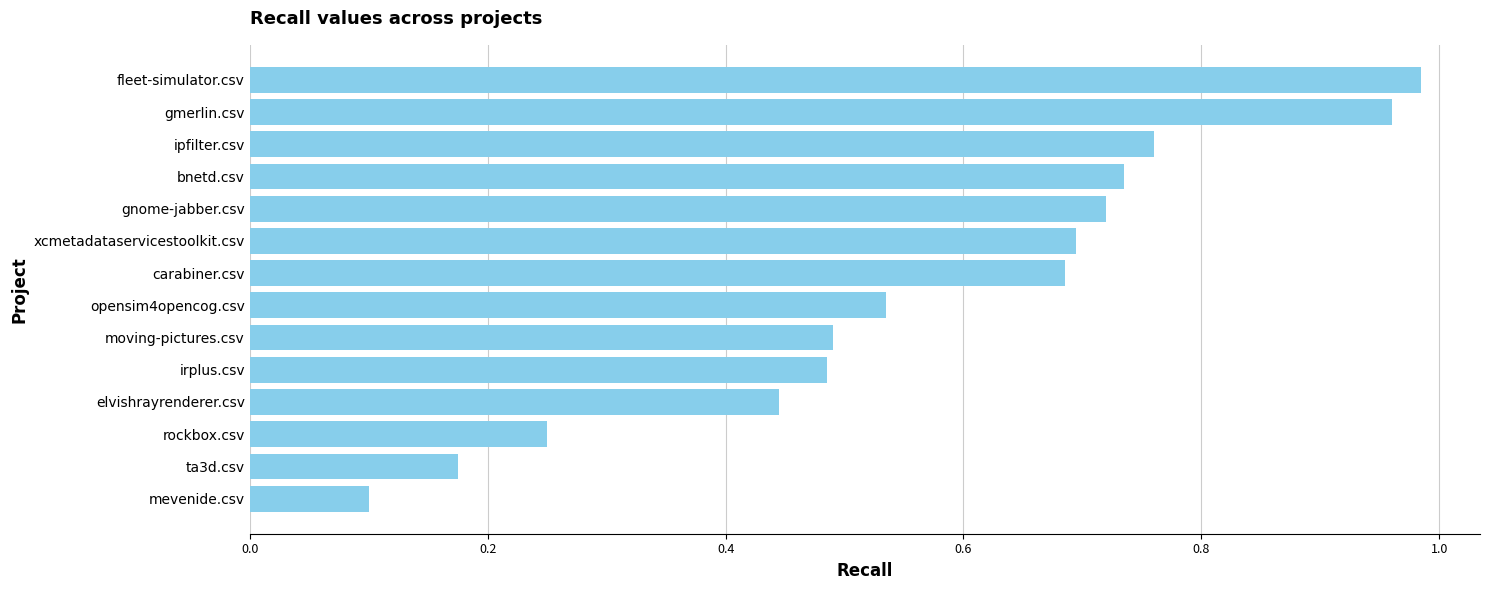

Where is the data nearest to the value 0?

mevenide.csv